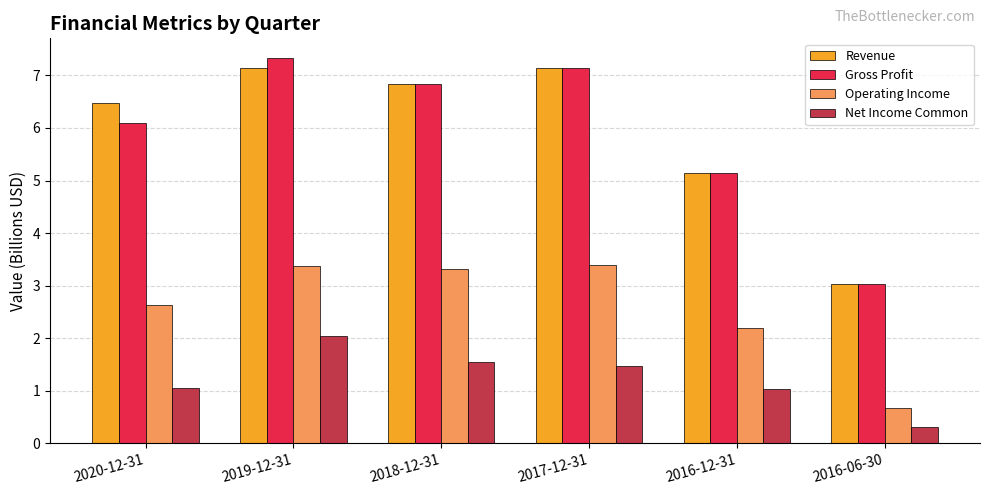

What is the spread (max minus min) of values at 2016-12-31?

4.1